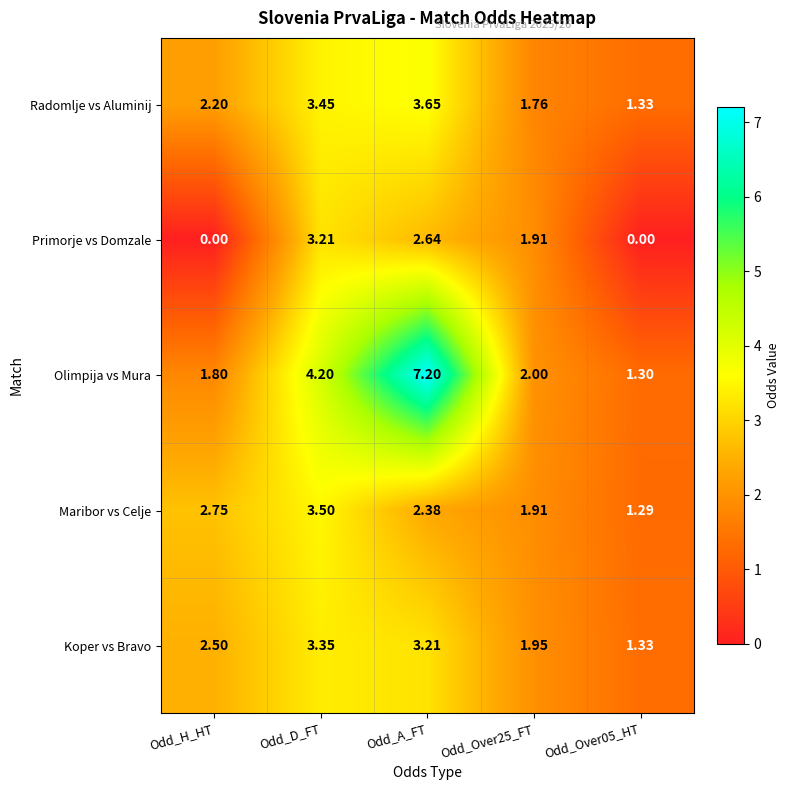

At which label does Radomlje vs Aluminij first exceed 2?

Odd_H_HT